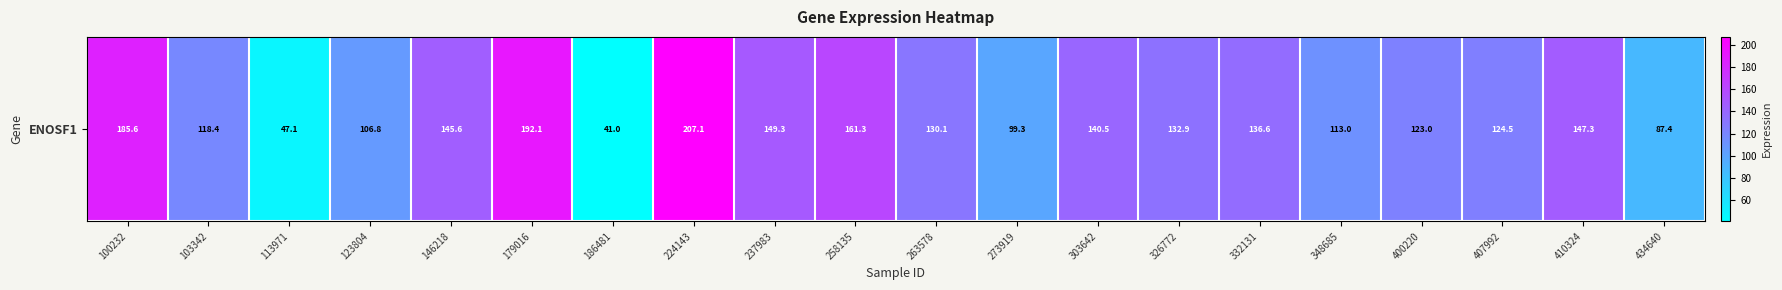

Approximately how many times larger is the value at 407992 compared to 186481?

3.0